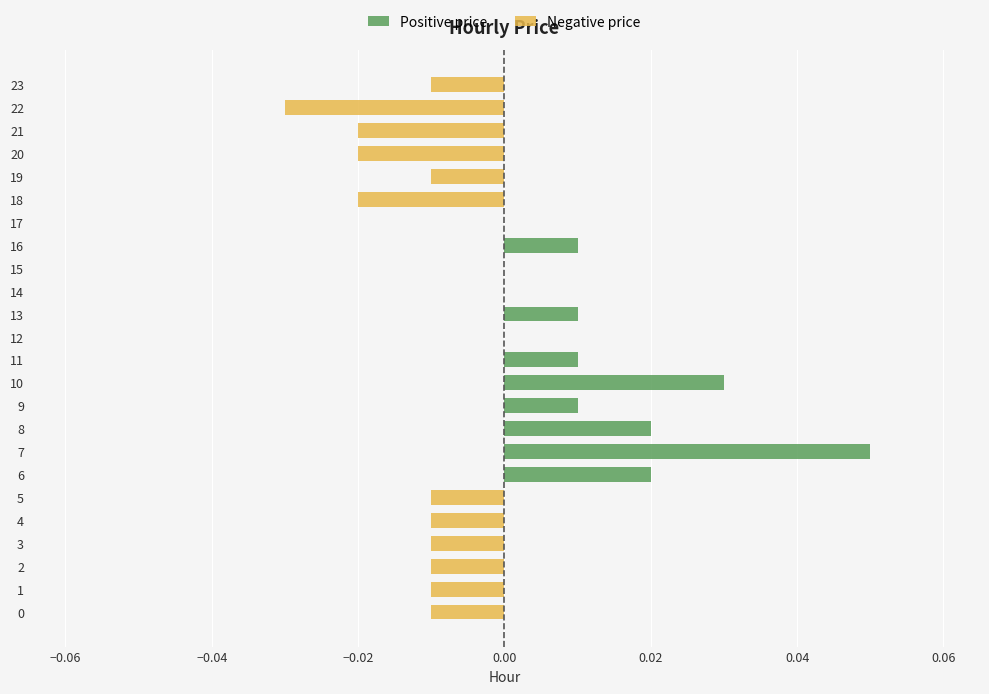

Reading left to right, what are all the values shown in this chart?

Positive price: 0.0	0.0	0.0	0.0	0.0	0.0	0.0	0.1	0.0	0.0	0.0	0.0	0.0	0.0	0.0	0.0	0.0	0.0	0.0	0.0	0.0	0.0	0.0	0.0
Negative price: -0.0	-0.0	-0.0	-0.0	-0.0	-0.0	0.0	0.0	0.0	0.0	0.0	0.0	0.0	0.0	0.0	0.0	0.0	0.0	-0.0	-0.0	-0.0	-0.0	-0.0	-0.0